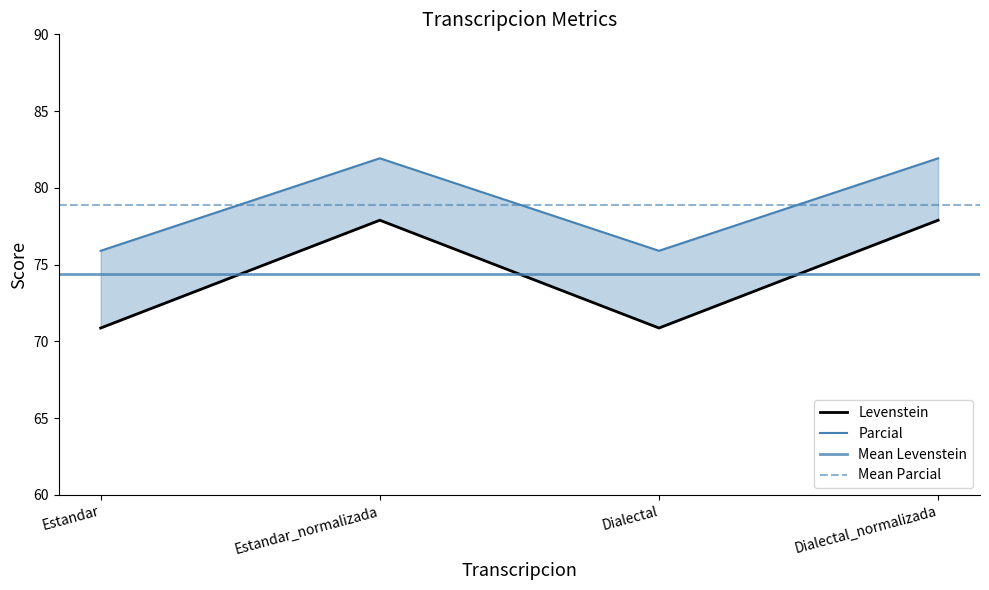

What position from the right is Dialectal_normalizada?

1